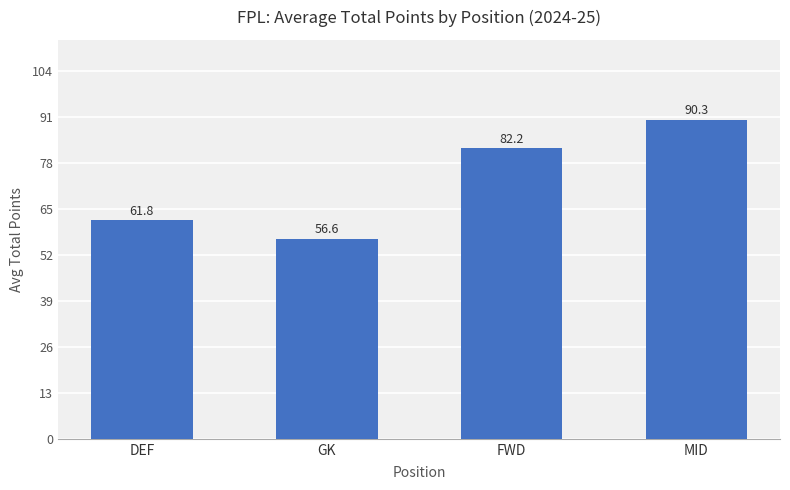

Reading left to right, what are all the values shown in this chart?

61.8	56.6	82.2	90.3